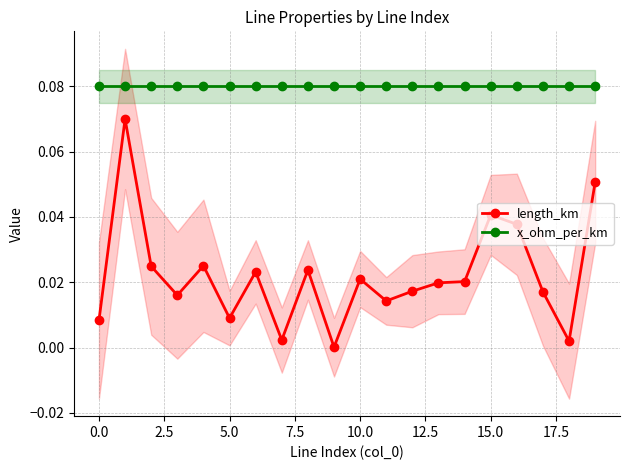

List the series in order of their overall mean, highest first.

x_ohm_per_km, length_km